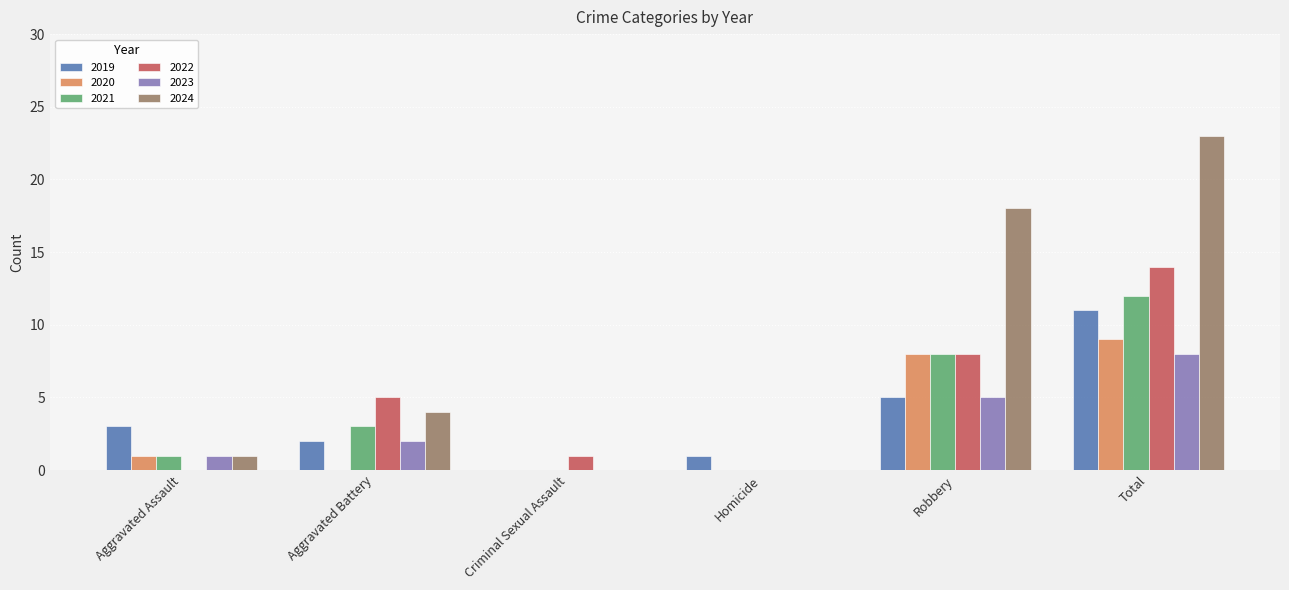

Where is 2022 nearest to the value 7?

Robbery